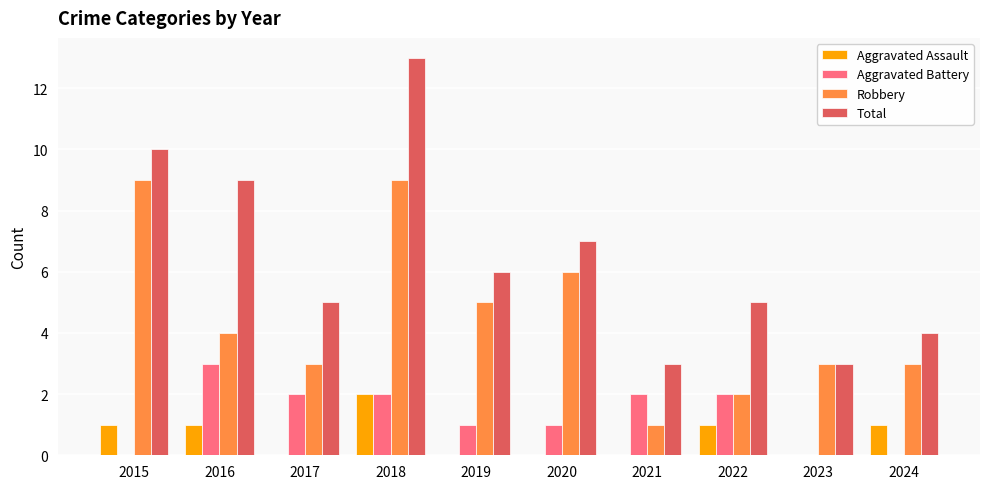

How many distinct data groups are displayed?

4